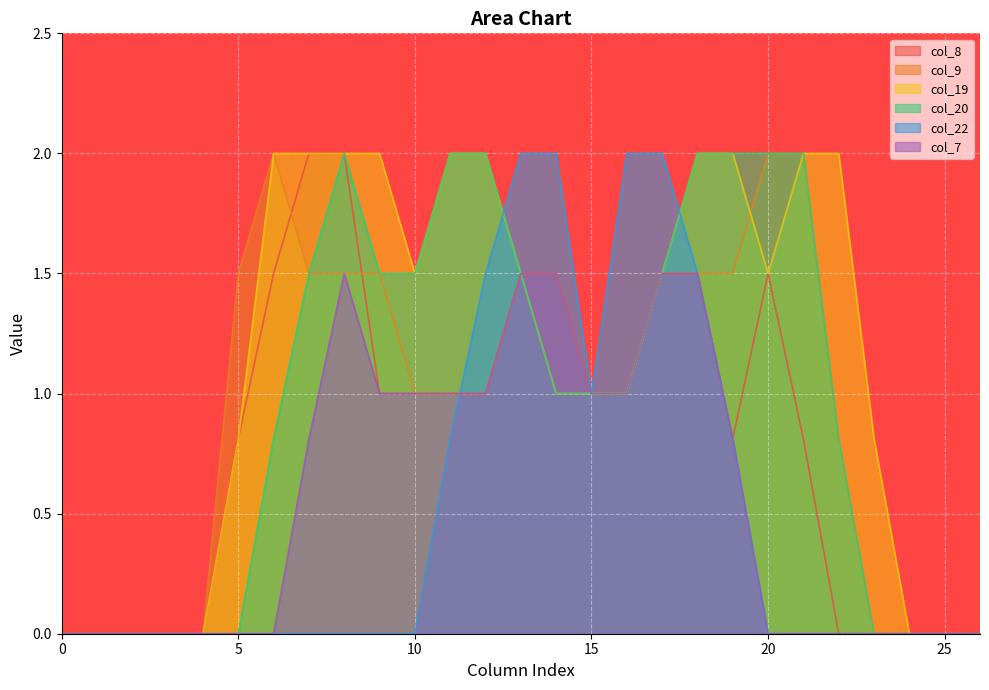

Reading left to right, extract all data points from this chart.

col_8: 0=0.0	1=0.0	2=0.0	3=0.0	4=0.0	5=0.8	6=1.5	7=2.0	8=2.0	9=1.0	10=1.0	11=1.0	12=1.0	13=1.5	14=1.5	15=1.0	16=1.0	17=1.5	18=1.5	19=0.8	20=1.5	21=0.8	22=0.0	23=0.0	24=0.0	25=0.0	26=0.0
col_9: 0=0.0	1=0.0	2=0.0	3=0.0	4=0.0	5=1.5	6=2.0	7=1.5	8=1.5	9=1.5	10=1.0	11=1.0	12=1.0	13=1.5	14=1.5	15=1.0	16=1.0	17=1.5	18=1.5	19=1.5	20=2.0	21=2.0	22=0.8	23=0.0	24=0.0	25=0.0	26=0.0
col_19: 0=0.0	1=0.0	2=0.0	3=0.0	4=0.0	5=0.8	6=2.0	7=2.0	8=2.0	9=2.0	10=1.5	11=2.0	12=2.0	13=1.5	14=1.0	15=1.0	16=1.0	17=1.5	18=2.0	19=2.0	20=1.5	21=2.0	22=2.0	23=0.8	24=0.0	25=0.0	26=0.0
col_20: 0=0.0	1=0.0	2=0.0	3=0.0	4=0.0	5=0.0	6=0.8	7=1.5	8=2.0	9=1.5	10=1.5	11=2.0	12=2.0	13=1.5	14=1.0	15=1.0	16=1.0	17=1.5	18=2.0	19=2.0	20=2.0	21=2.0	22=0.8	23=0.0	24=0.0	25=0.0	26=0.0
col_22: 0=0.0	1=0.0	2=0.0	3=0.0	4=0.0	5=0.0	6=0.0	7=0.0	8=0.0	9=0.0	10=0.0	11=0.8	12=1.5	13=2.0	14=2.0	15=1.0	16=2.0	17=2.0	18=1.5	19=0.8	20=0.0	21=0.0	22=0.0	23=0.0	24=0.0	25=0.0	26=0.0
col_7: 0=0.0	1=0.0	2=0.0	3=0.0	4=0.0	5=0.0	6=0.0	7=0.8	8=1.5	9=1.0	10=1.0	11=1.0	12=1.0	13=1.5	14=1.5	15=1.0	16=1.0	17=1.5	18=1.5	19=0.8	20=0.0	21=0.0	22=0.0	23=0.0	24=0.0	25=0.0	26=0.0